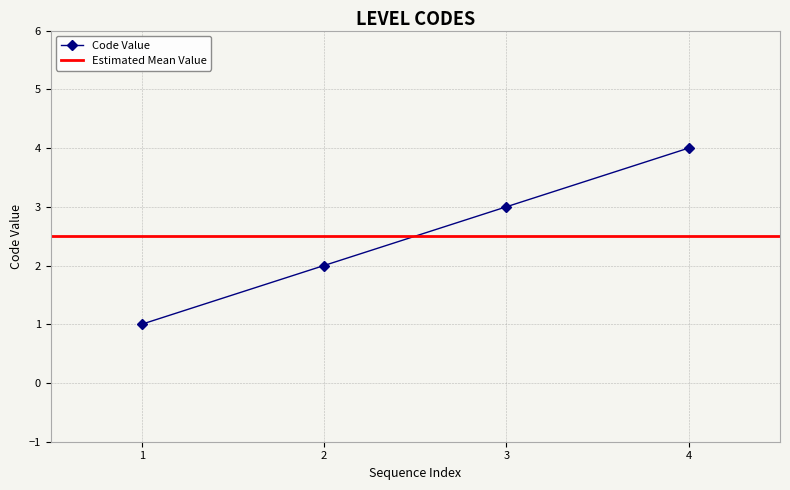

Is it true that Code Value equals 4 at 4?

True